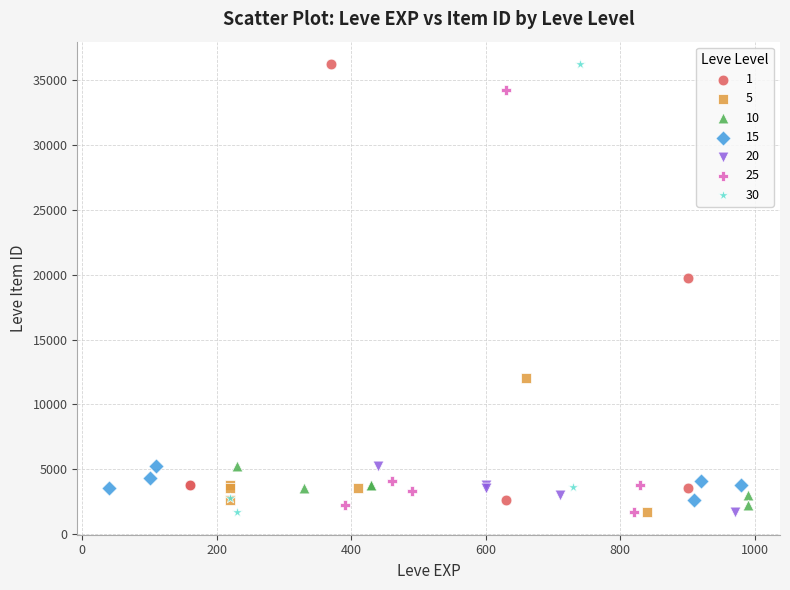

What are all the series names shown in the legend?

1, 5, 10, 15, 20, 25, 30